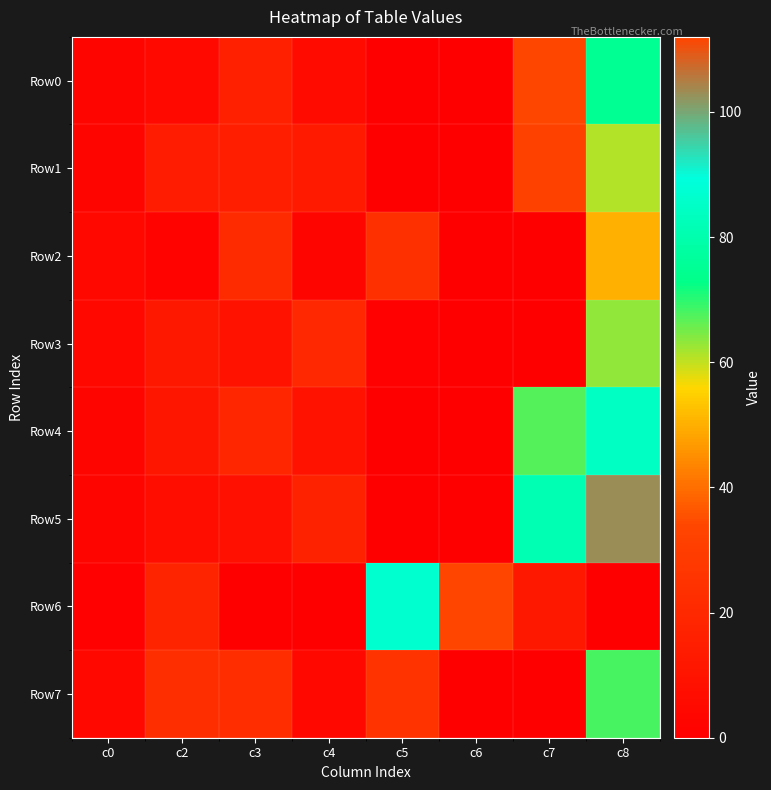

At which category is the sum across all series the highest?

c8